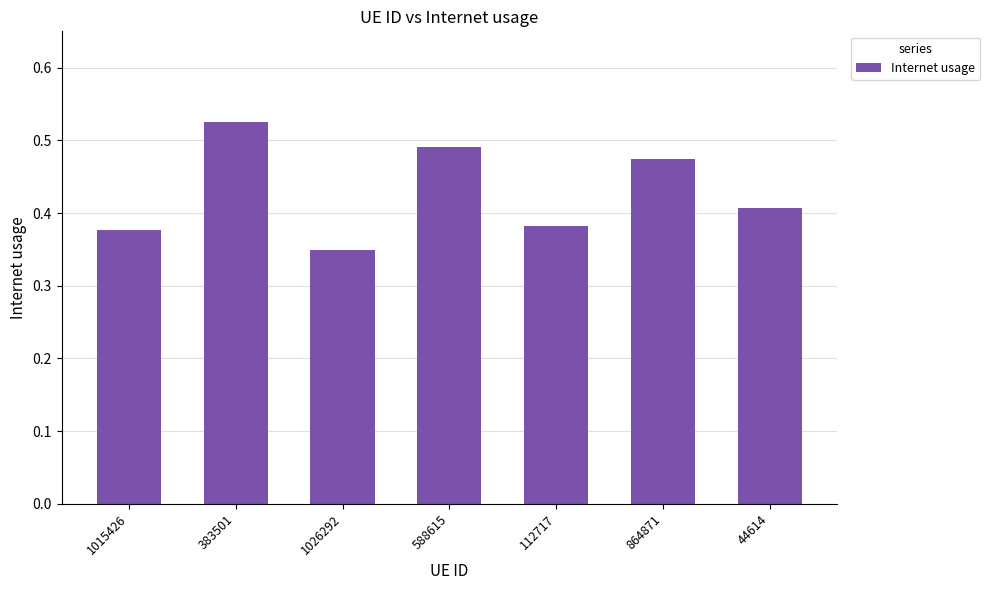

What is the sum of the values at 1026292 and 44614?

0.8